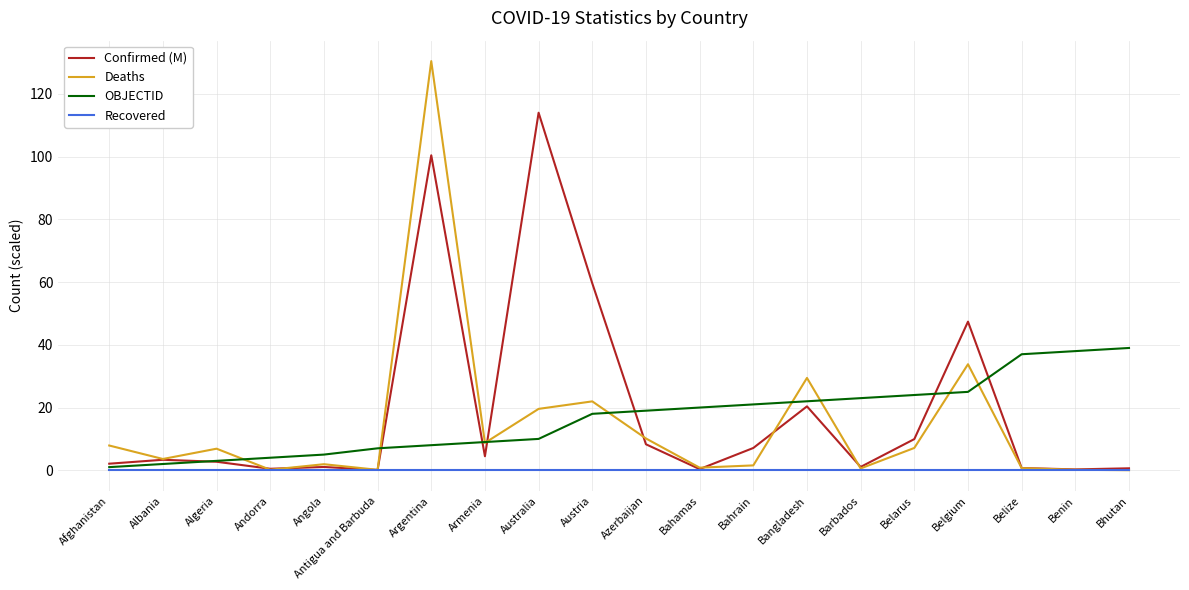

Where is Confirmed (M) nearest to the value 57?

Austria